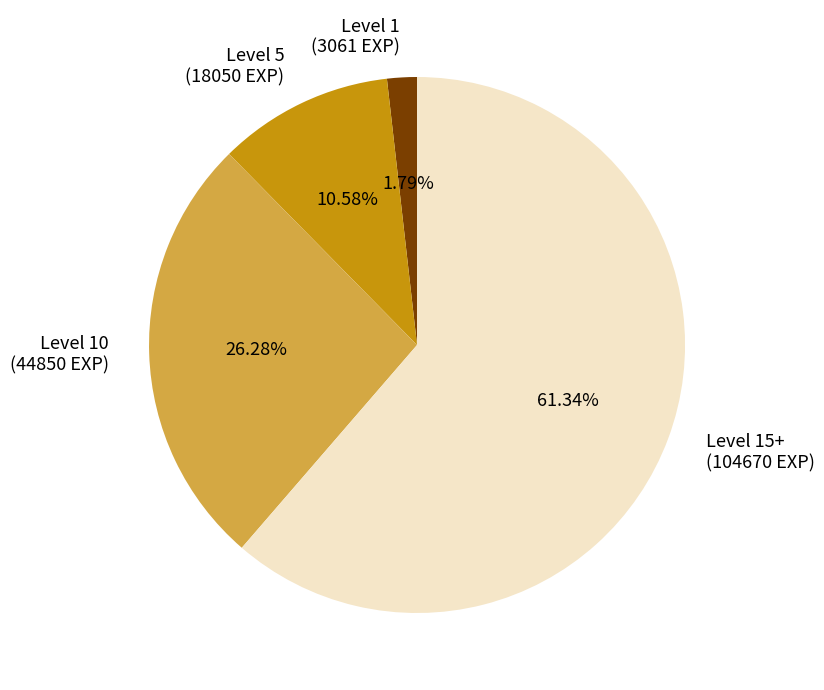

Is there a majority slice in this chart?

Yes